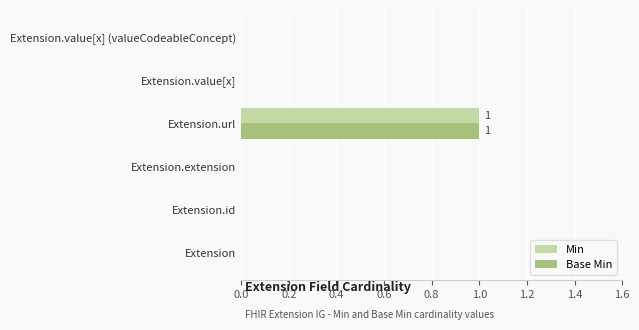

The Base Min series shows 0 at Extension.id. True or false?

True